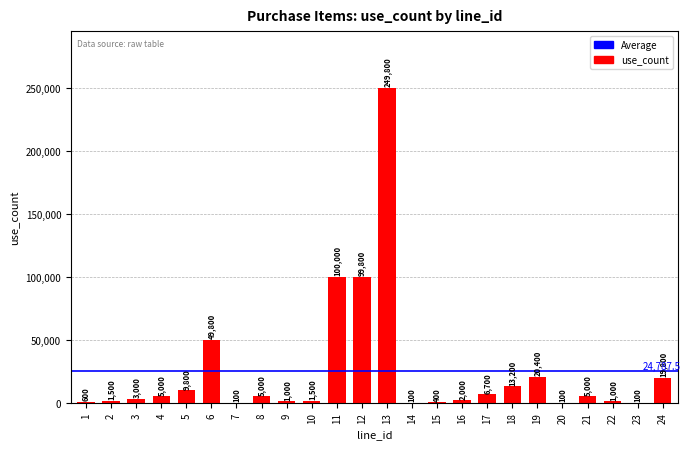

Reading right to left, transcribe all the data shown in this chart.

24=19800	23=100	22=1000	21=5000	20=100	19=20400	18=13200	17=6700	16=2000	15=400	14=100	13=249800	12=99800	11=100000	10=1500	9=1000	8=5000	7=100	6=49800	5=9800	4=5000	3=3000	2=1500	1=600